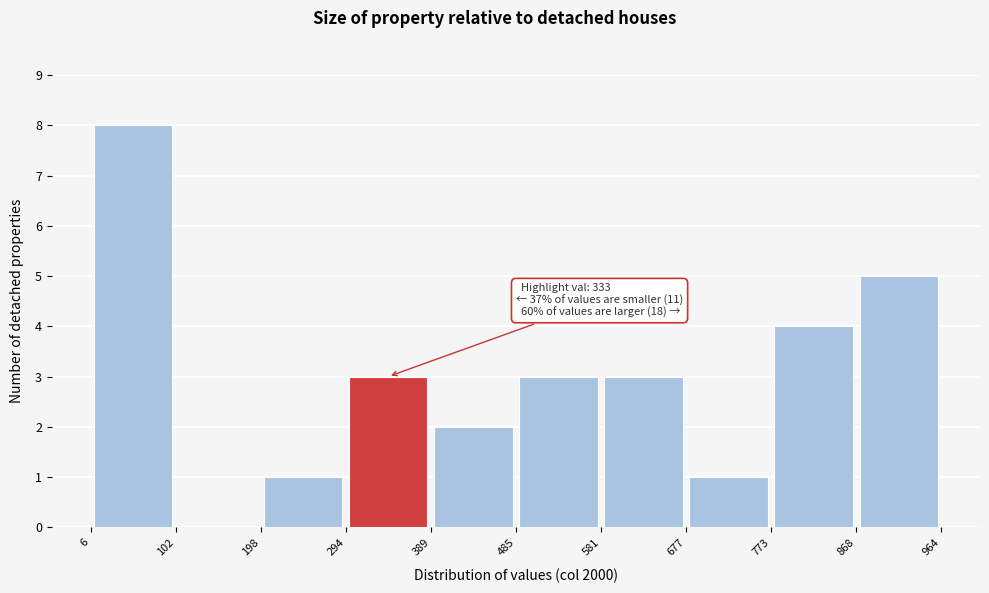

Over which range of the x-axis is the bar tallest?

6 to 102